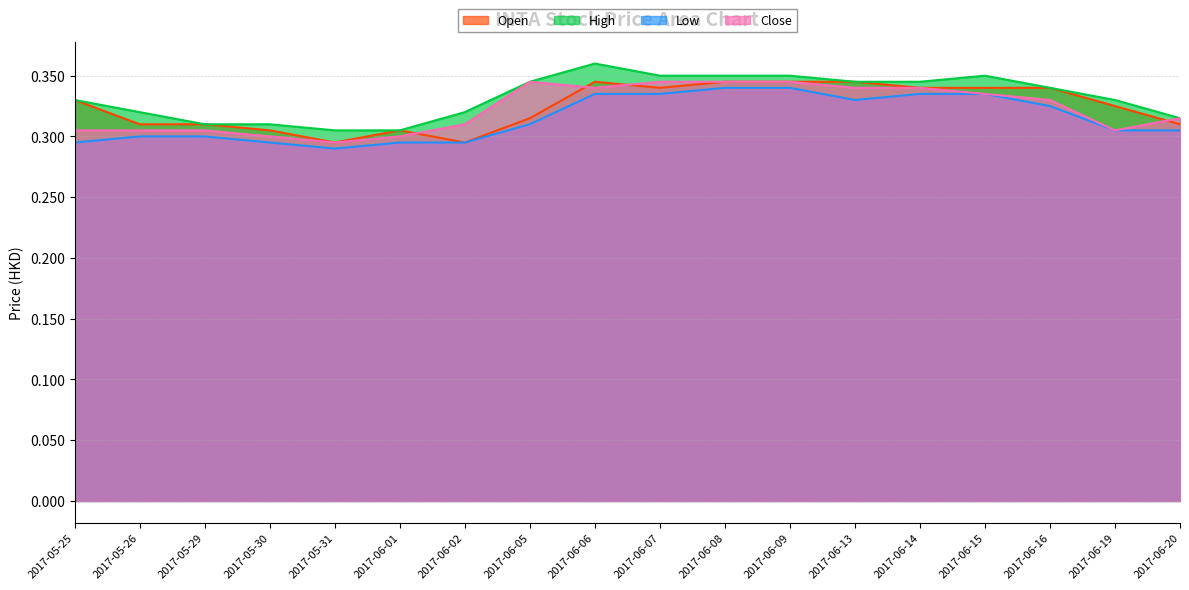

How many interior local peaks does the close series have?

3